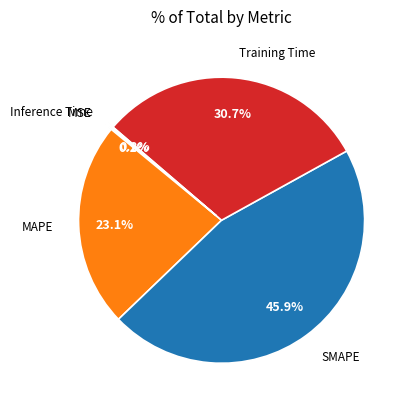

Between SMAPE and MAPE, which is larger?

SMAPE